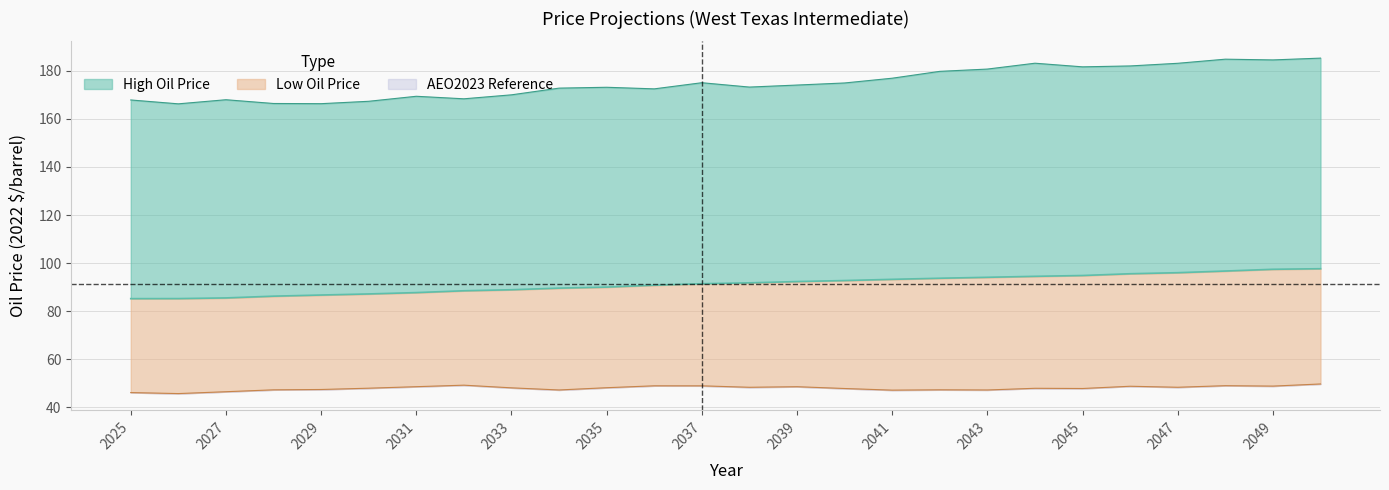

What are all the series names shown in the legend?

High Oil Price, Low Oil Price, AEO2023 Reference